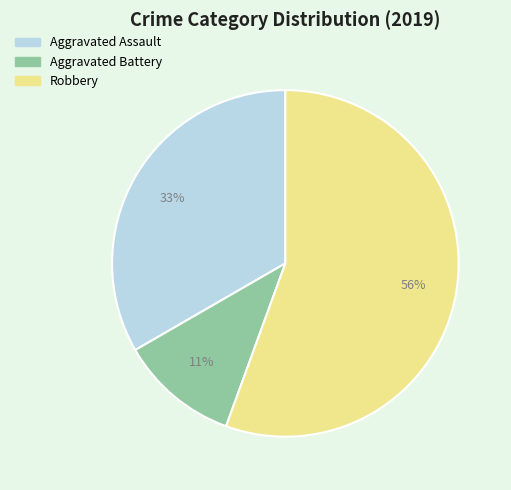

Do Robbery and Aggravated Battery together represent more than half of the pie?

Yes